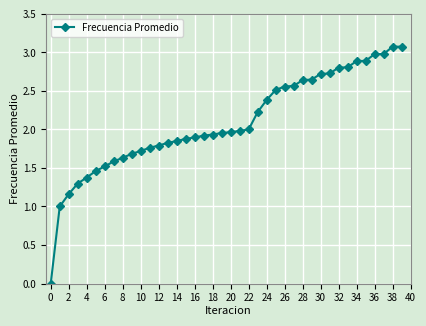

What is the average value?

2.1